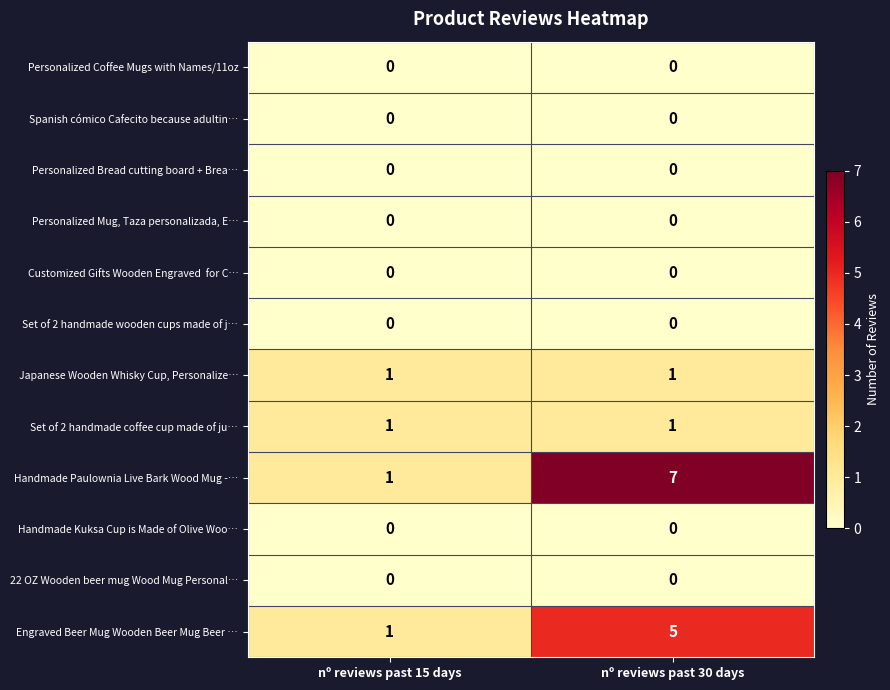

What is the difference between the Handmade Paulownia Live Bark Wood Mug -… values at nº reviews past 15 days and nº reviews past 30 days?

6